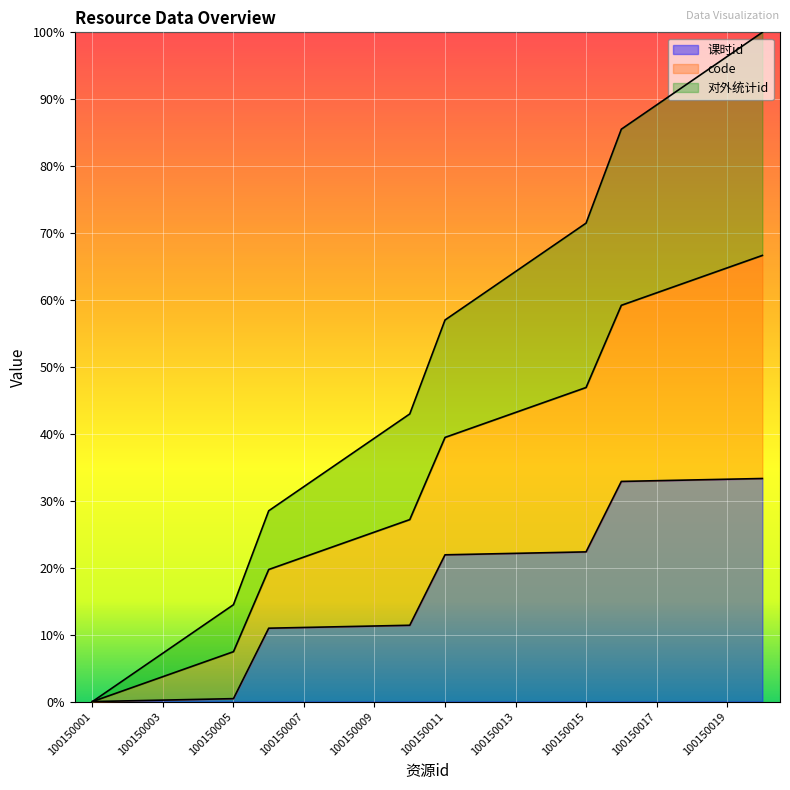

True or false: 课时id and 对外统计id intersect in this chart.

False